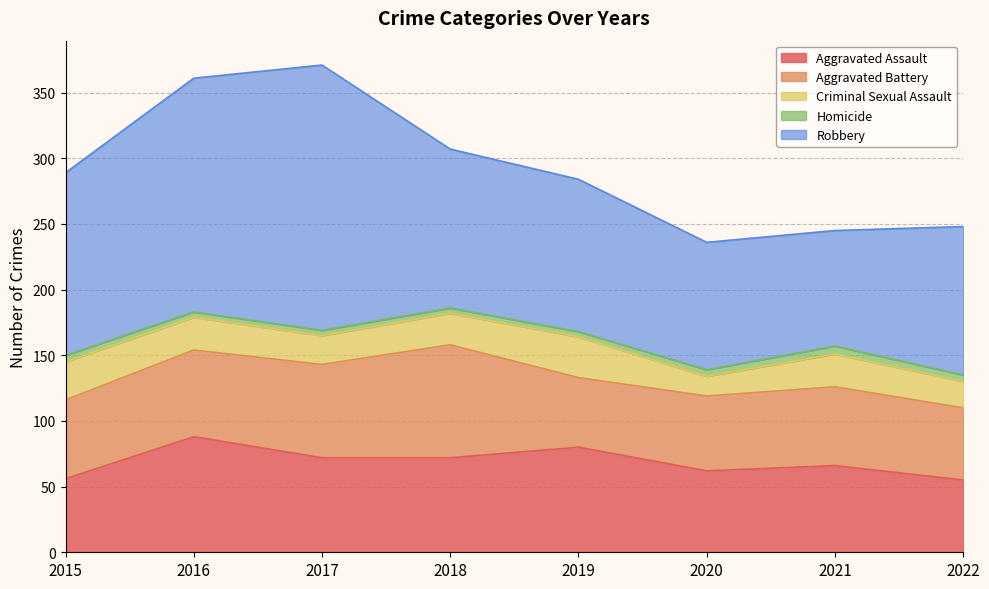

What is the smallest value displayed?

4